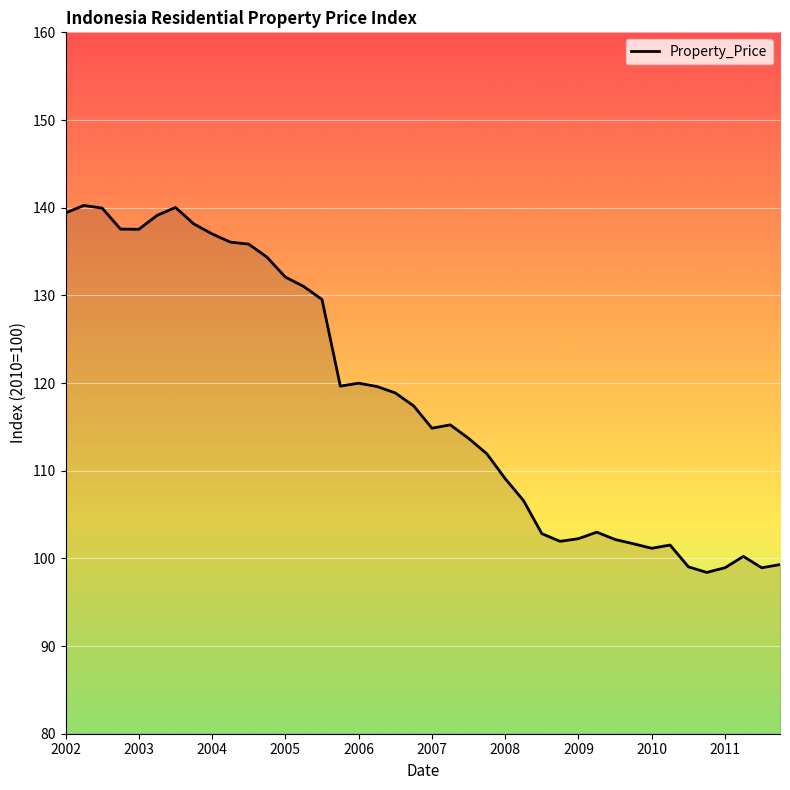

What is the maximum value shown in the chart?

140.3